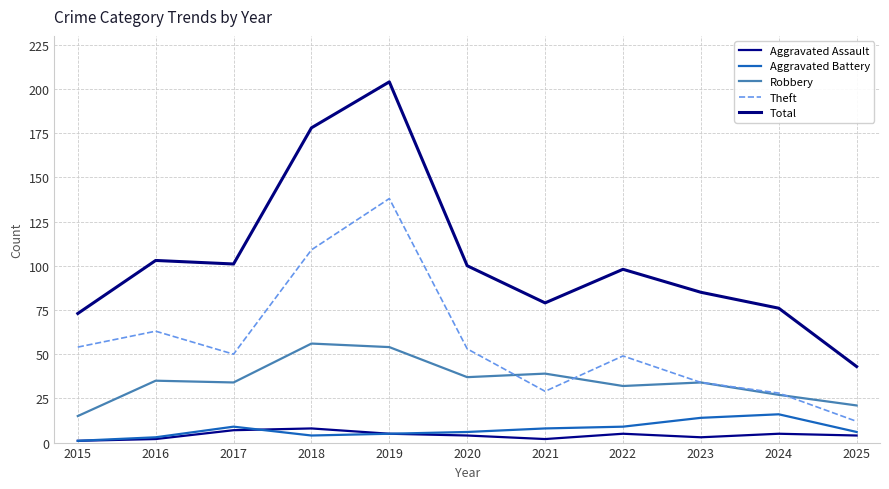

Is it true that Aggravated Battery equals 6 at 2025?

True